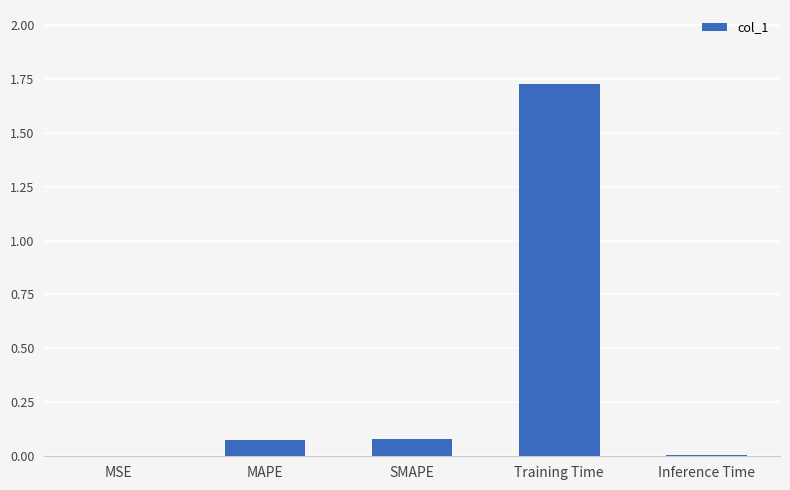

Which label corresponds to the largest value in the chart?

Training Time